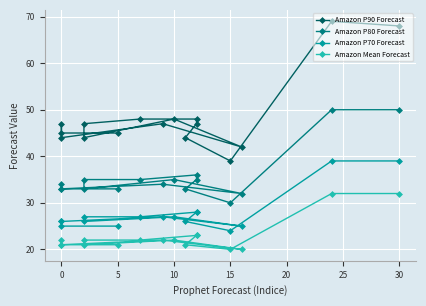

Where is the first local maximum for Amazon Mean Forecast?

10